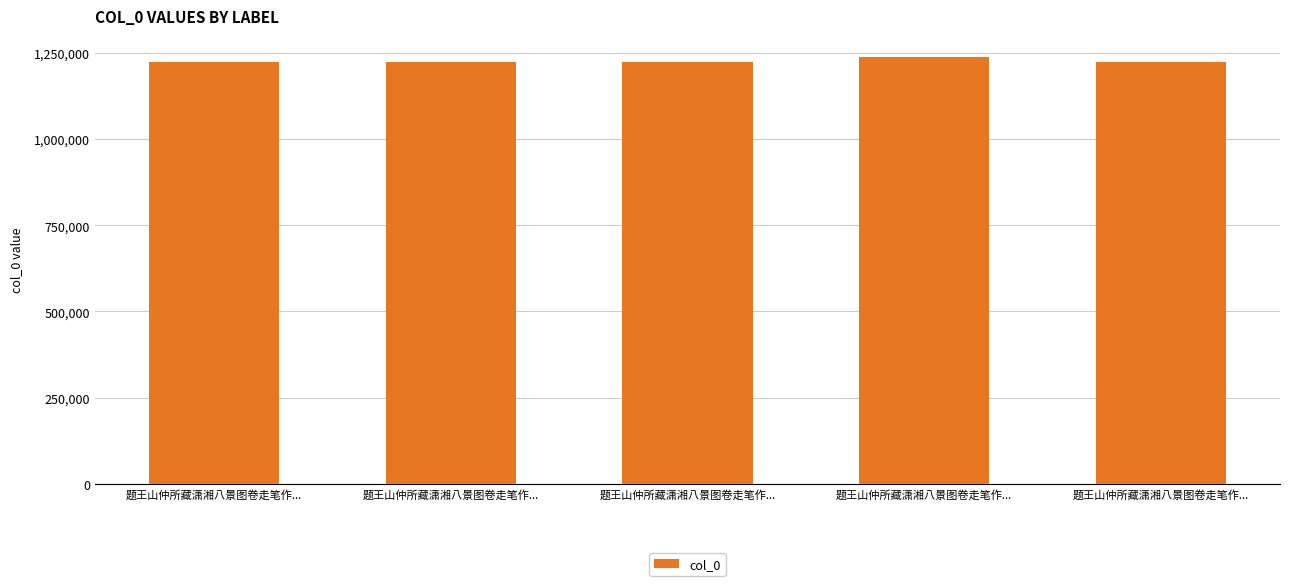

What is the change in value from 题王山仲所藏潇湘八景图卷走笔作... to 题王山仲所藏潇湘八景图卷走笔作...?

-13253